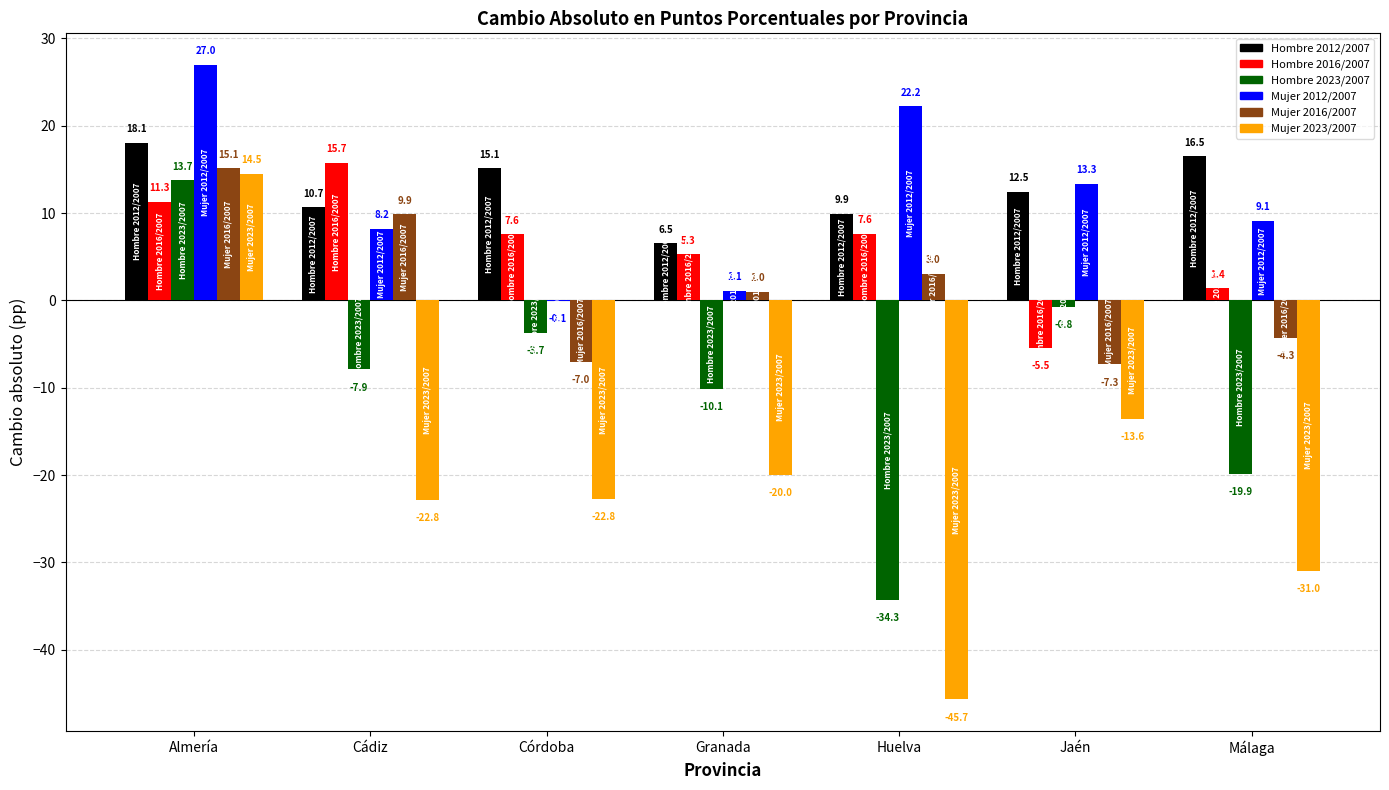

What is the total value across all series at Almería?

99.7